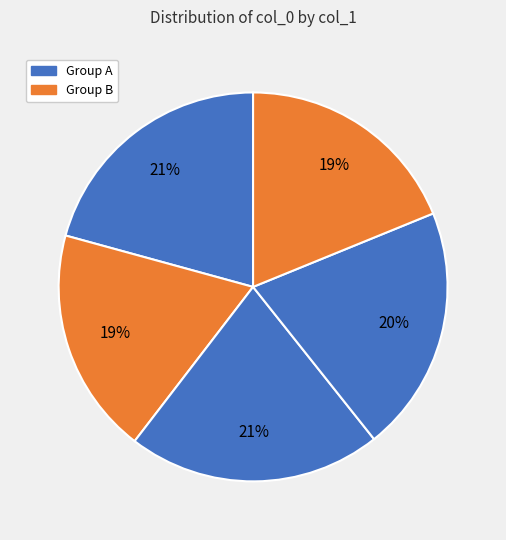

Does any single category account for the majority?

No